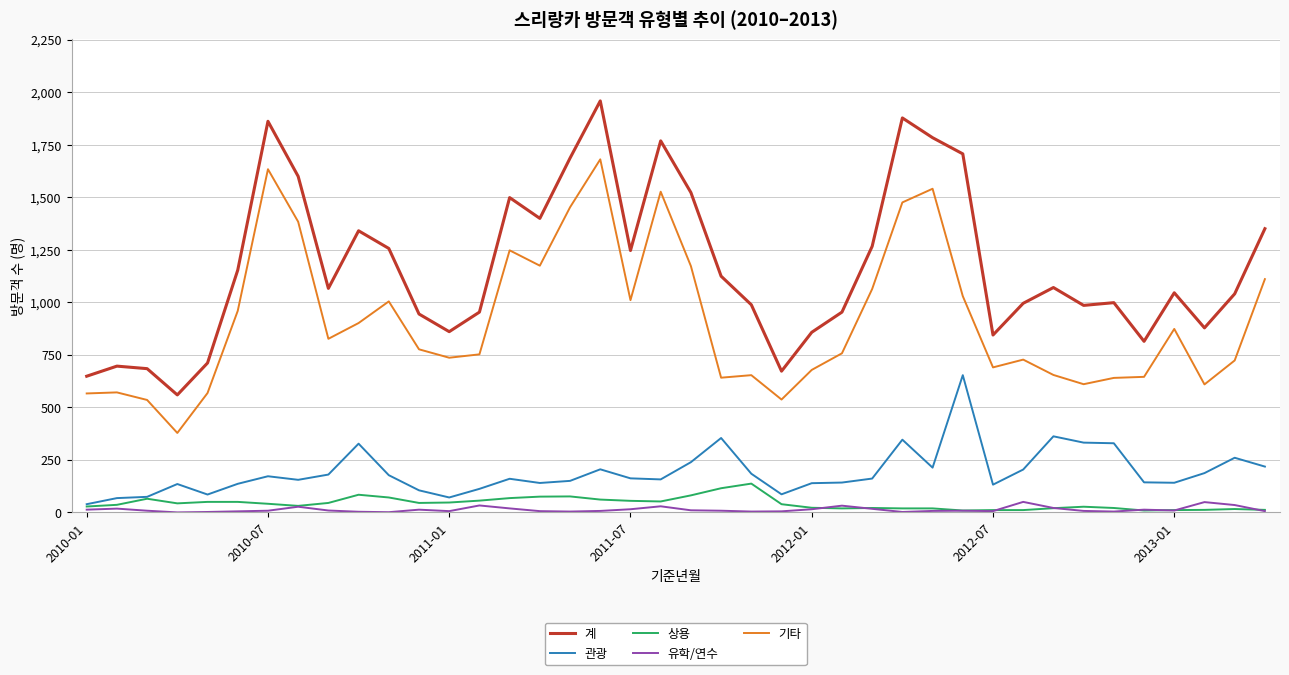

Count the number of data series in this chart.

5